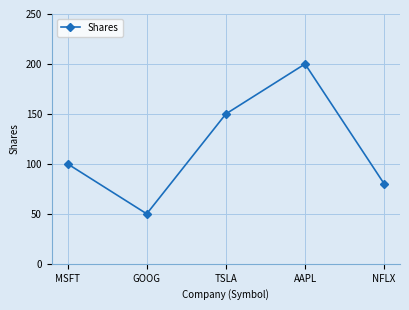

What is the label of the 1st point from the right?

NFLX